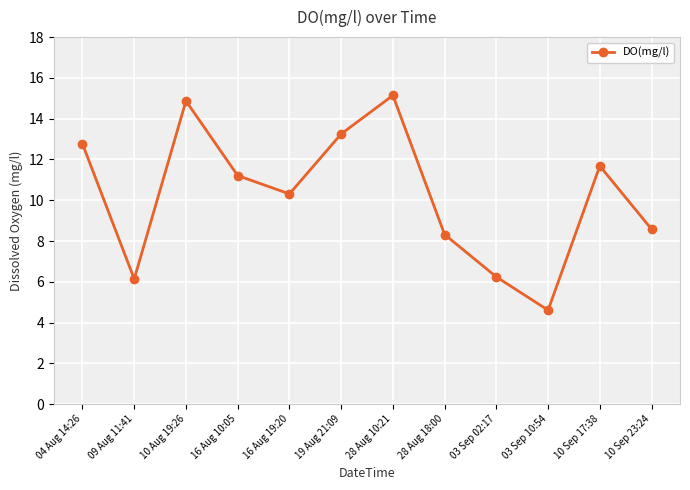

What is the minimum value shown in the chart?

4.6